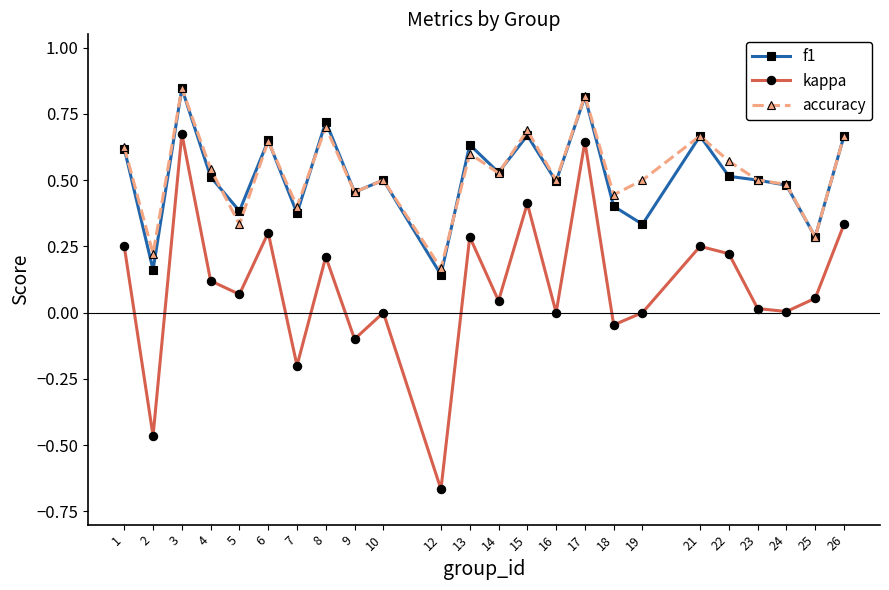

True or false: kappa and f1 cross at least once.

False